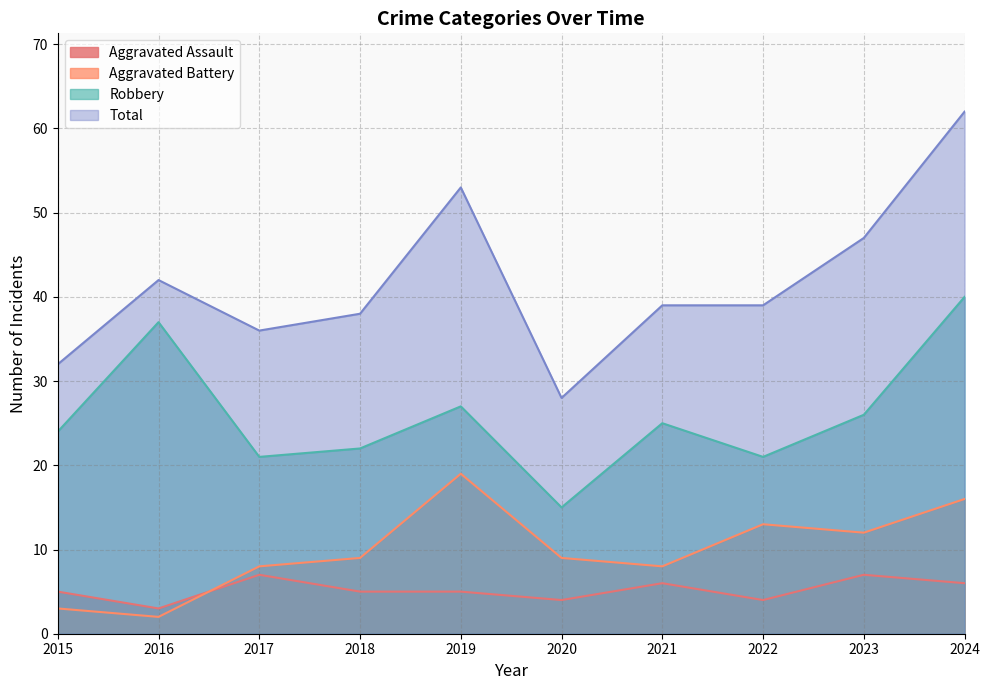

List the labels in order of Aggravated Assault value, smallest first.

2016, 2020, 2022, 2015, 2018, 2019, 2021, 2024, 2017, 2023